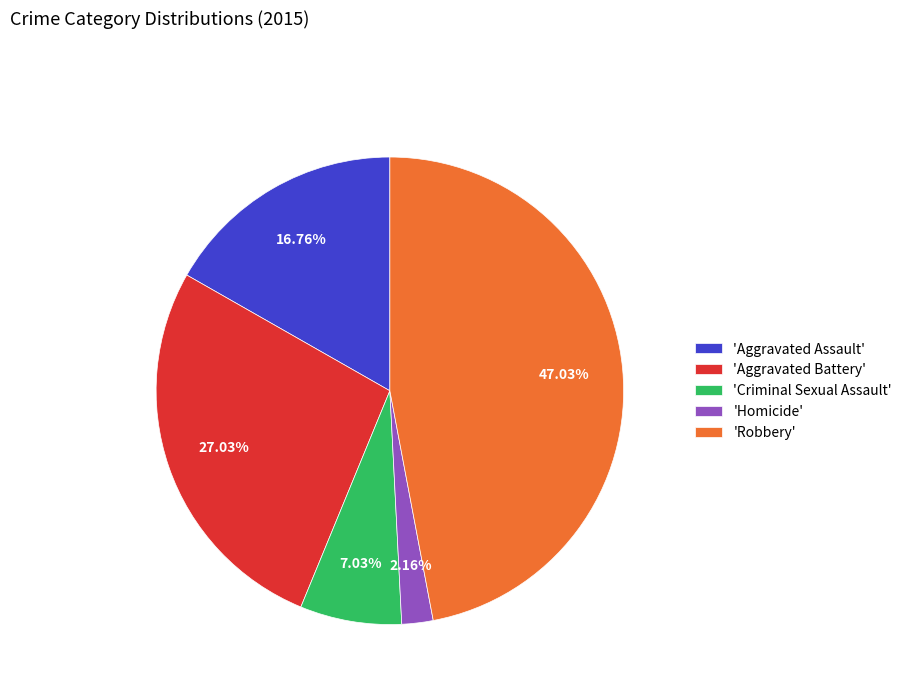

Do 'Aggravated Assault' and 'Homicide' together represent more than half of the pie?

No